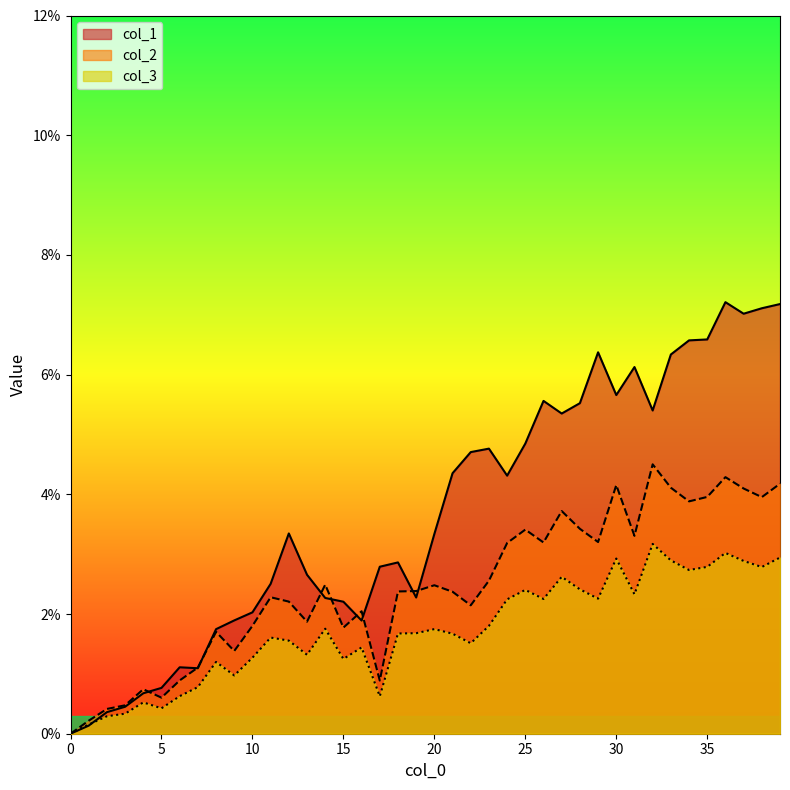

List the series in order of their peak value, highest first.

col_1, col_2, col_3